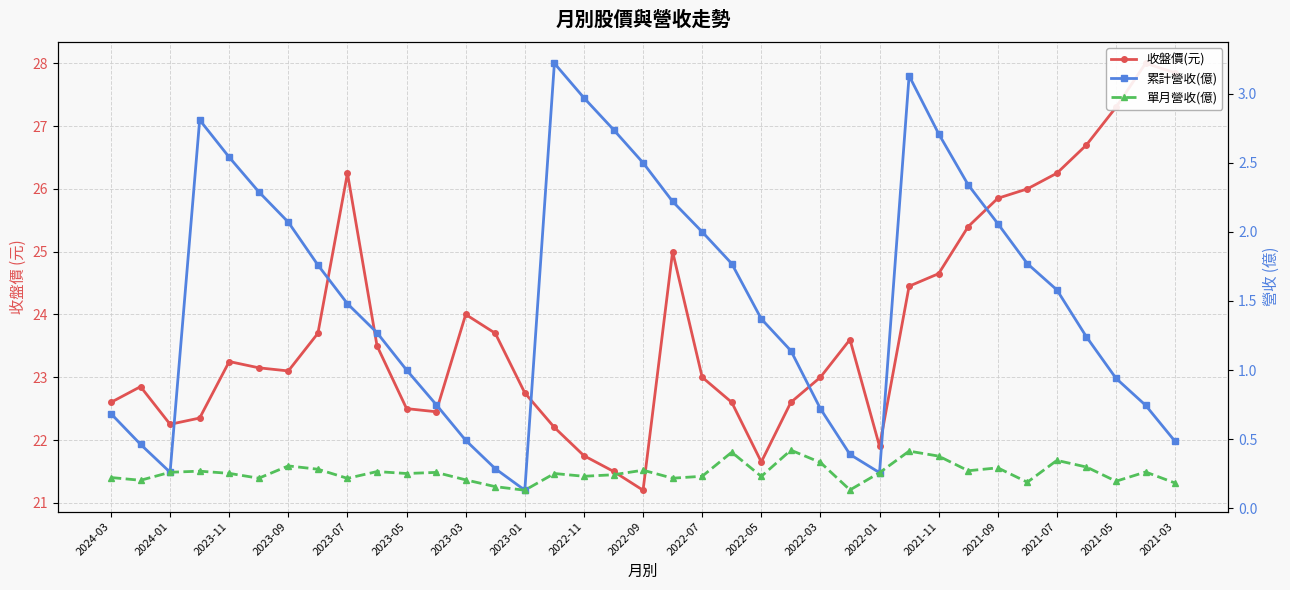

True or false: 累計營收(億) and 收盤價(元) cross at least once.

False